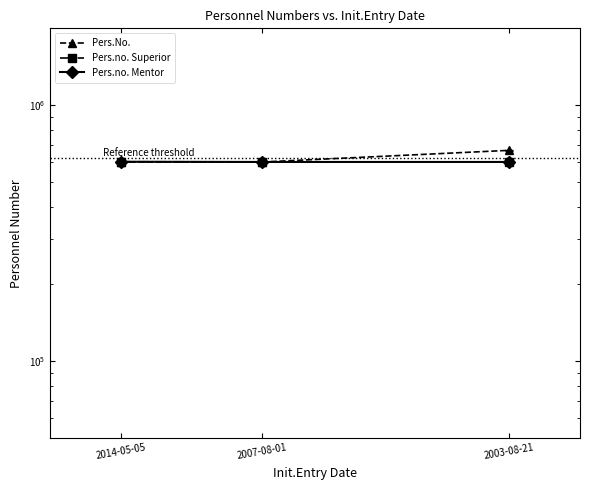

How many series are shown in this chart?

3